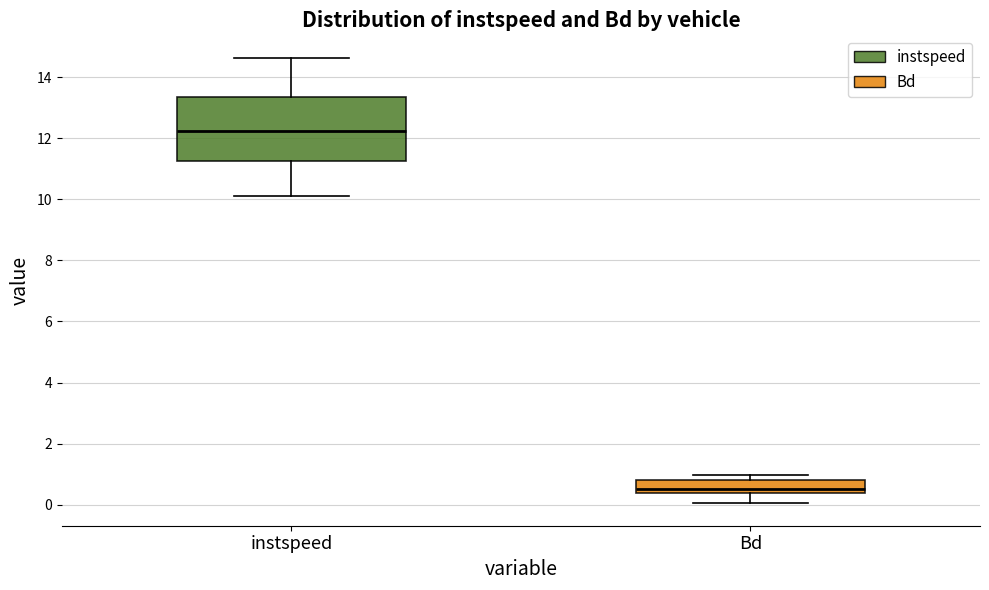

Reading left to right, read every box against the y-axis: the position of its median line, the range the box covers, and the ends of its whiskers. The values are not printed on the chart, so give them approximately, as read against the axis.

instspeed: median 12.2, box 11.2 to 13.4, whiskers 10.2 to 14.6
Bd: median 0.6, box 0.4 to 0.8, whiskers 0.0 to 1.0